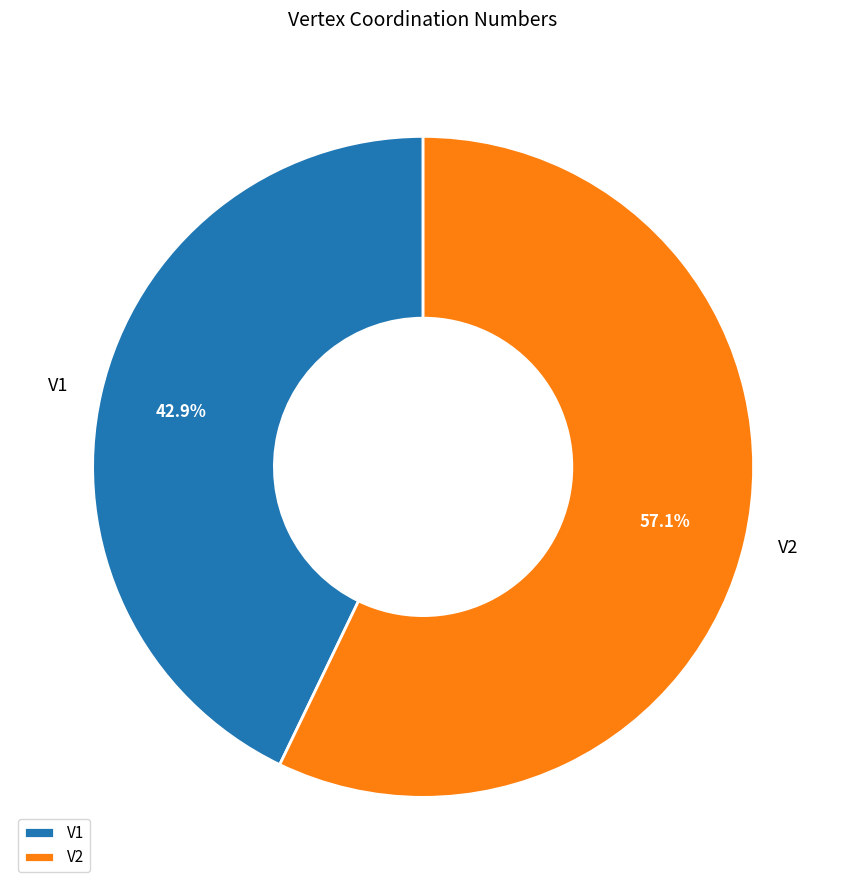

To the nearest percent, what is the difference between the largest and smallest slice percentages?

14%